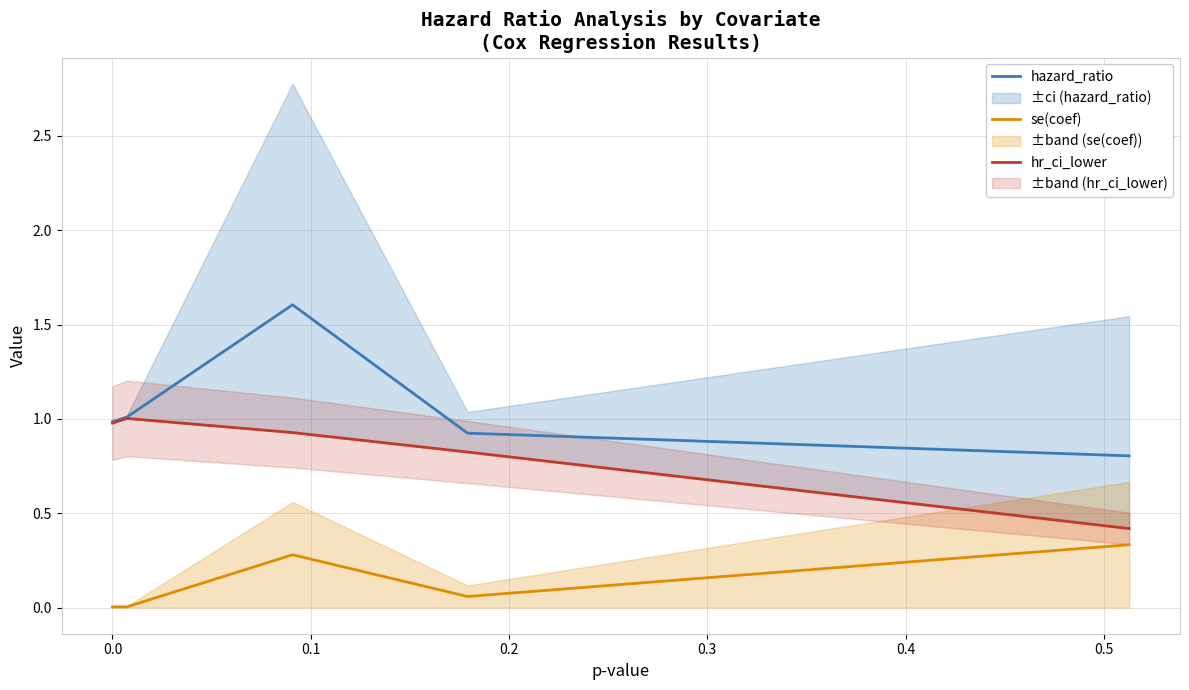

True or false: hazard_ratio and se(coef) cross at least once.

False